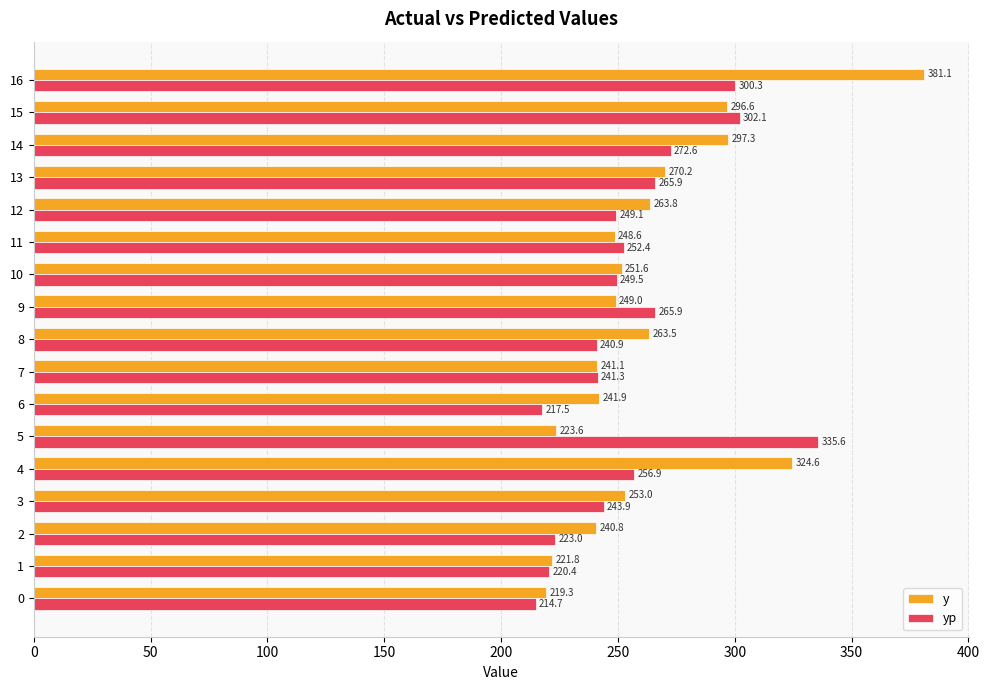

Which series has the largest total across all categories?

y